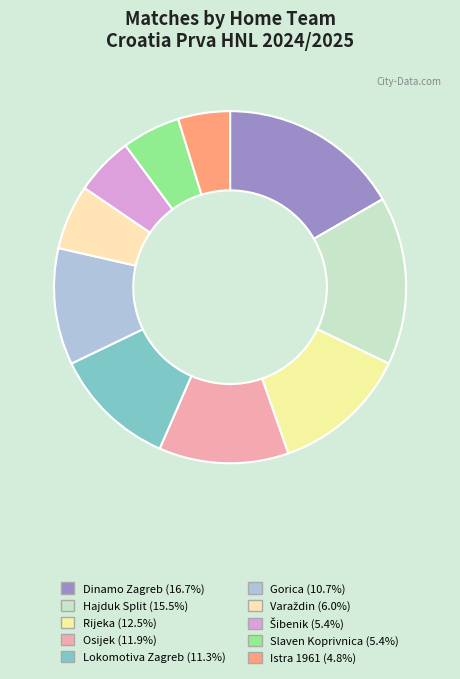

To the nearest percent, what is the combined percentage of Dinamo Zagreb and Varaždin?

23%